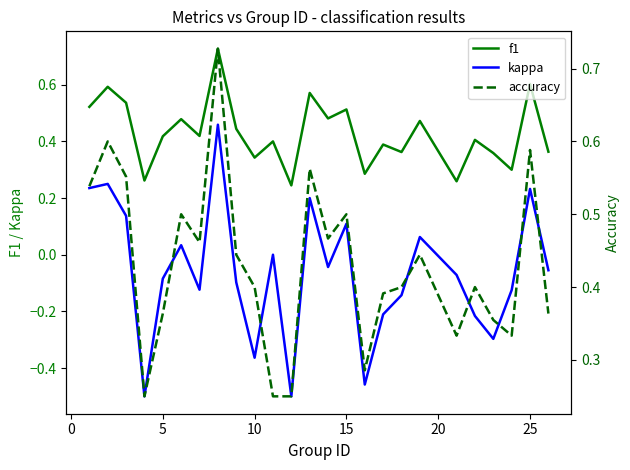

Is it true that f1 equals 0.2 at 15?

False